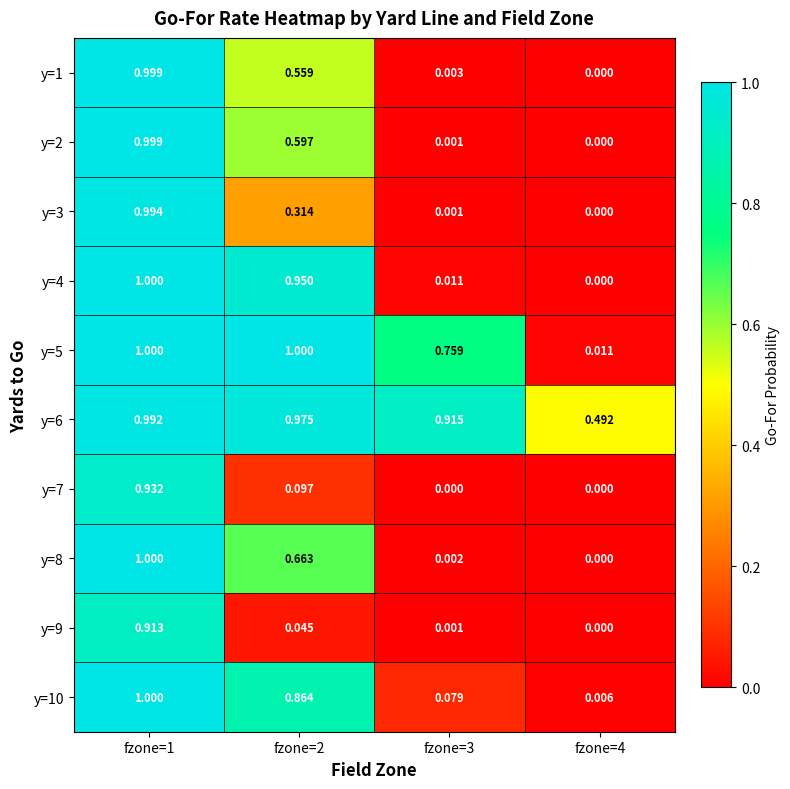

Is the value of y=10 at fzone=3 greater than the value of y=7 at fzone=4?

Yes